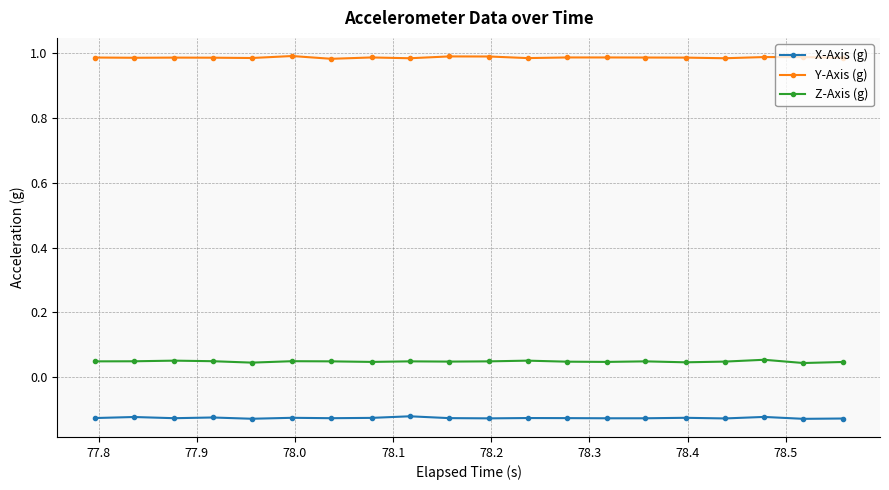

What are all the series names shown in the legend?

X-Axis (g), Y-Axis (g), Z-Axis (g)